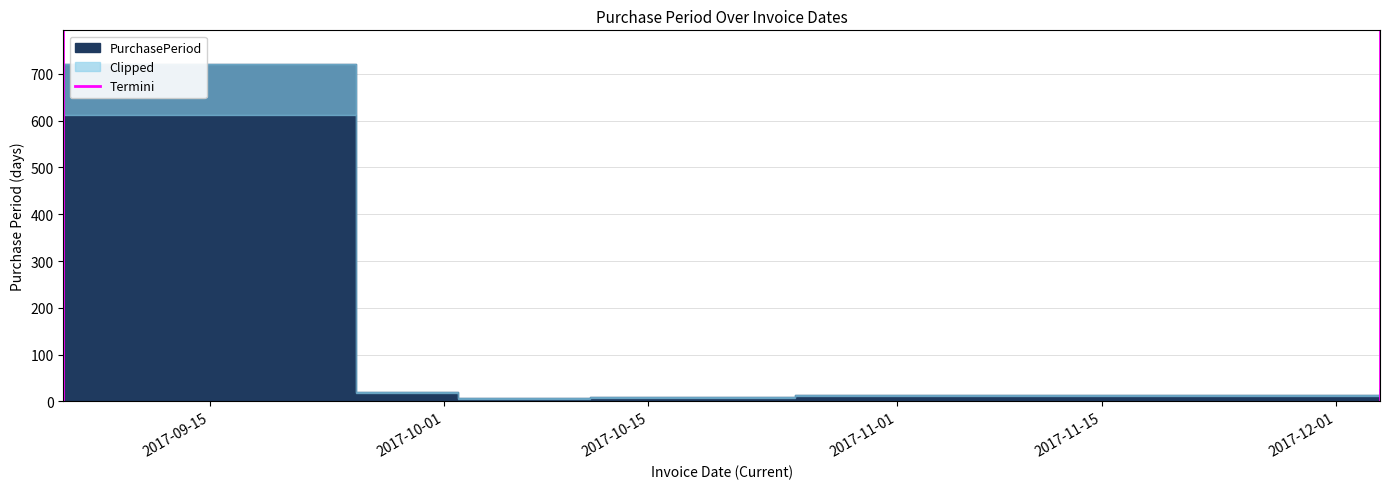

How many lines are shown in the chart?

1